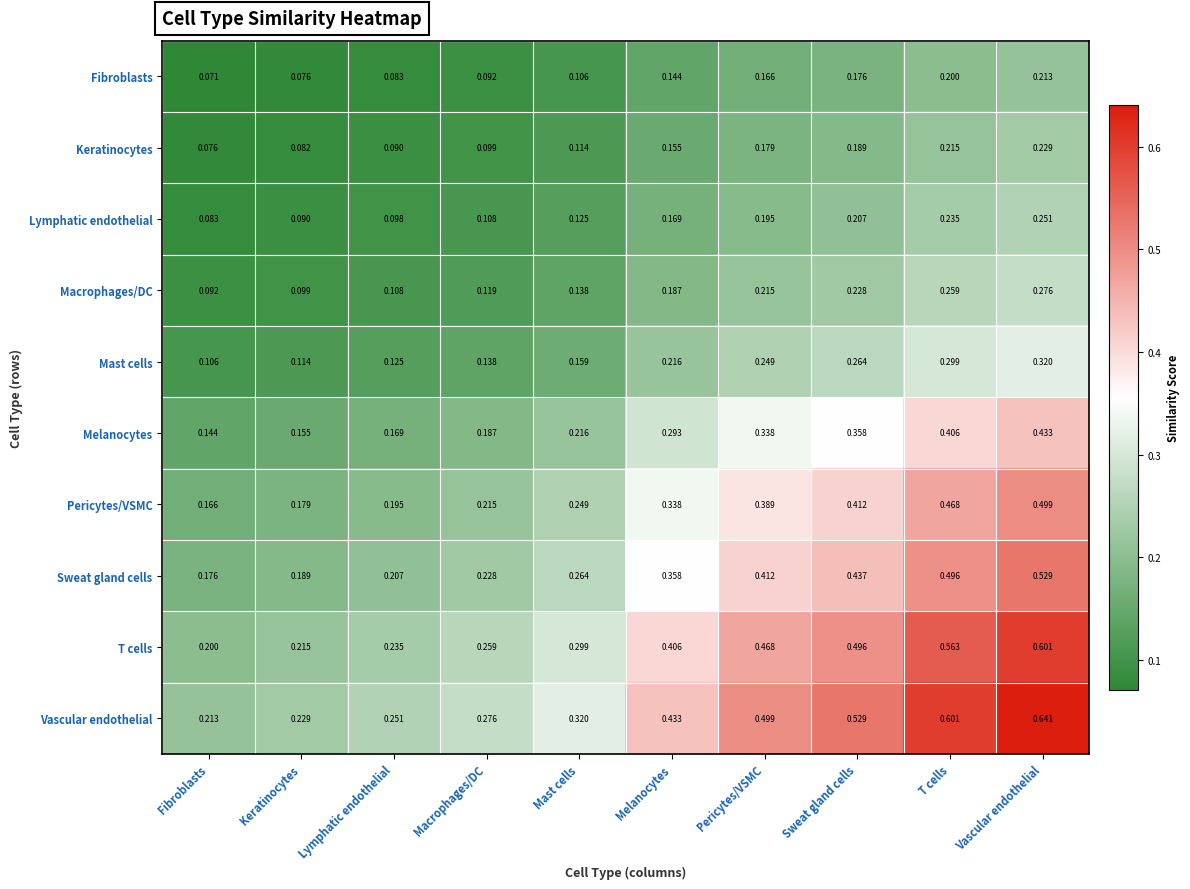

Which series has the widest spread of values?

Vascular endothelial